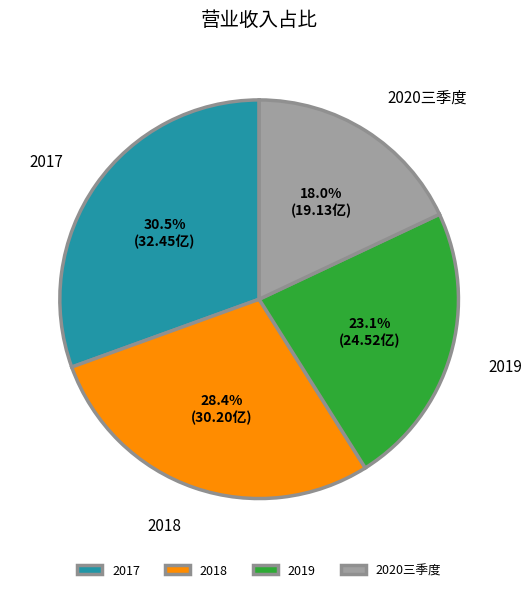

Which has a higher value, 2018 or 2020三季度?

2018